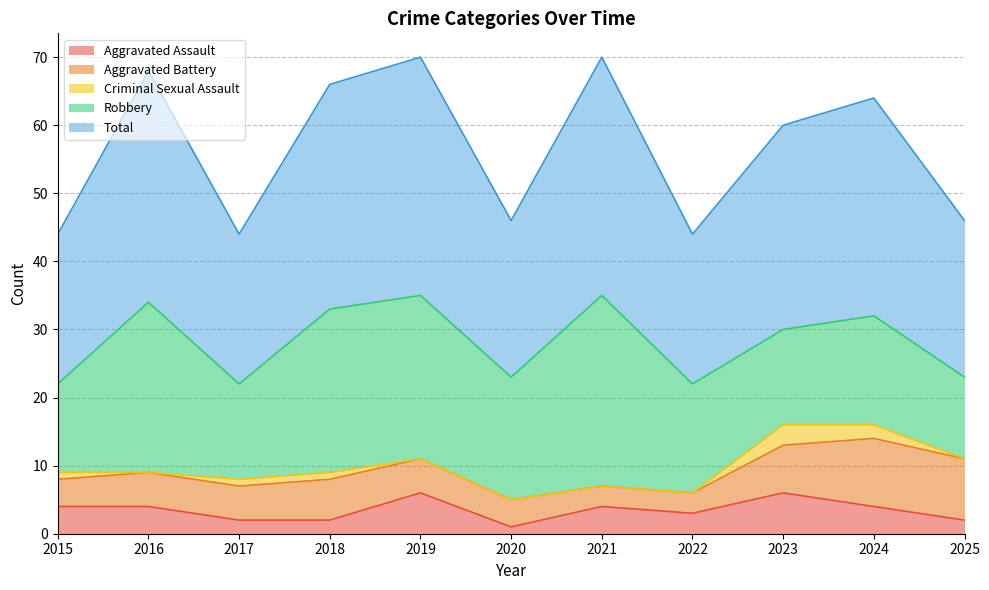

Between 2015 and 2022, which is larger?

2015